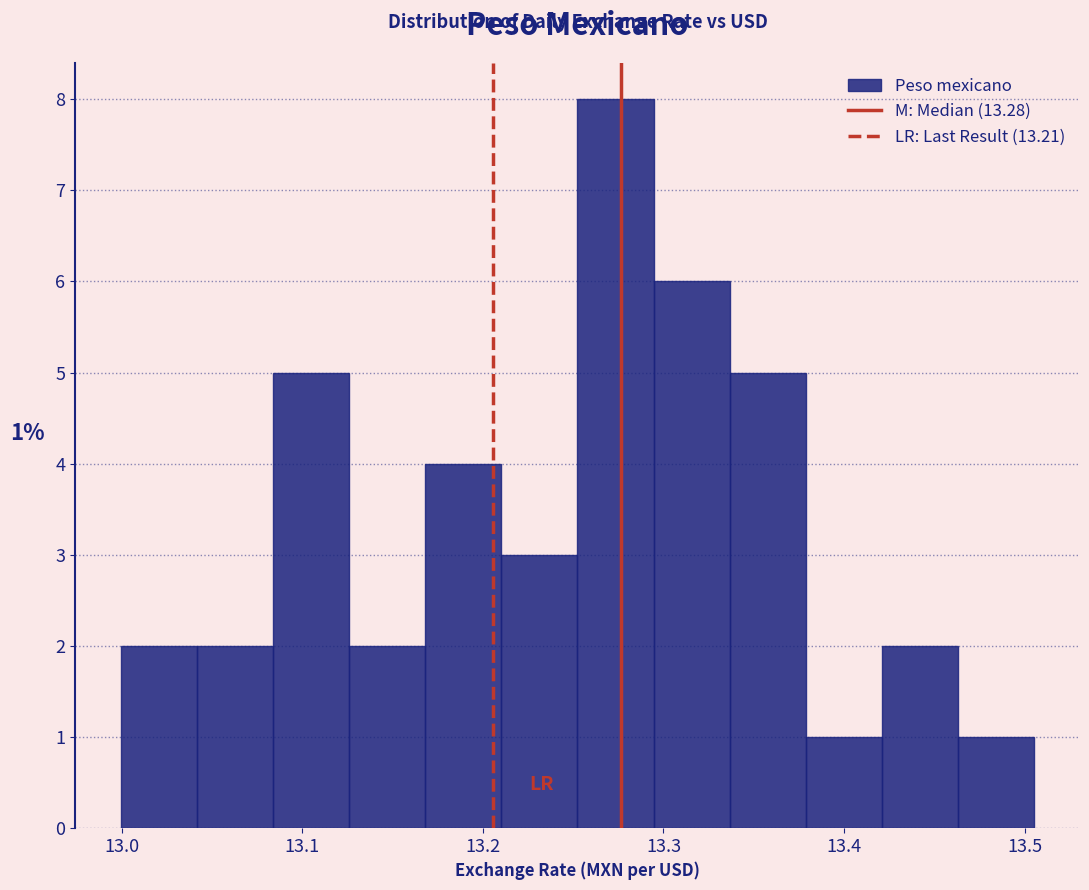

Which range on the x-axis has the tallest bar?

13.25 to 13.29